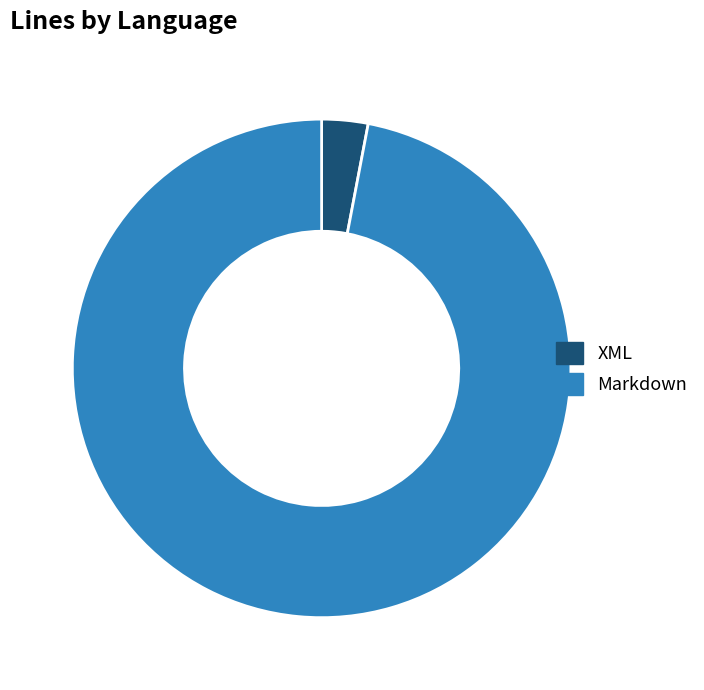

Count the number of slices in the pie.

2